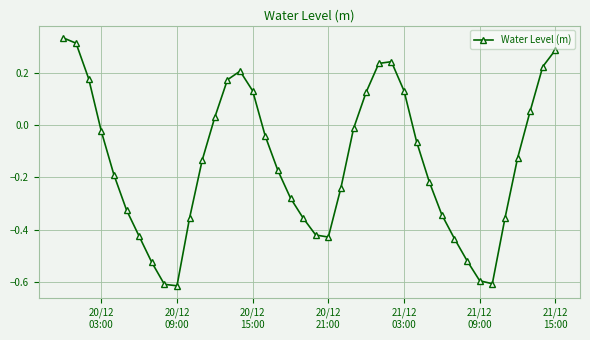

What is the difference between the maximum and second lowest values?

0.9